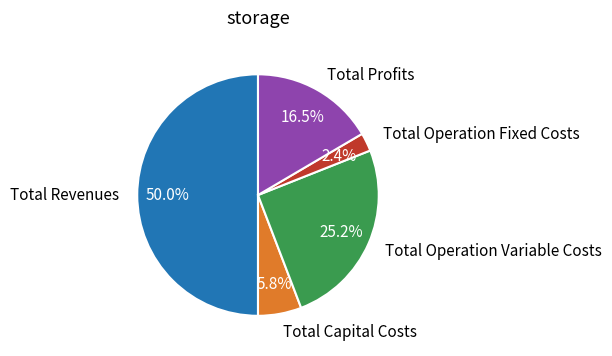

Combined, do Total Operation Variable Costs and Total Profits account for over 50%?

No